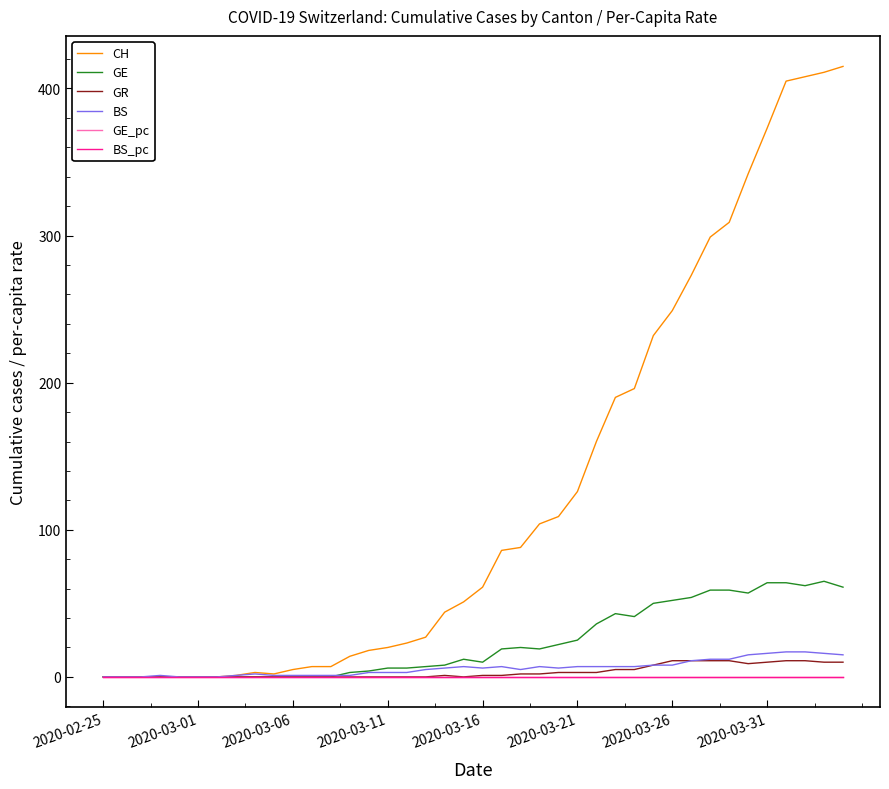

Which series has the largest total across all categories?

CH